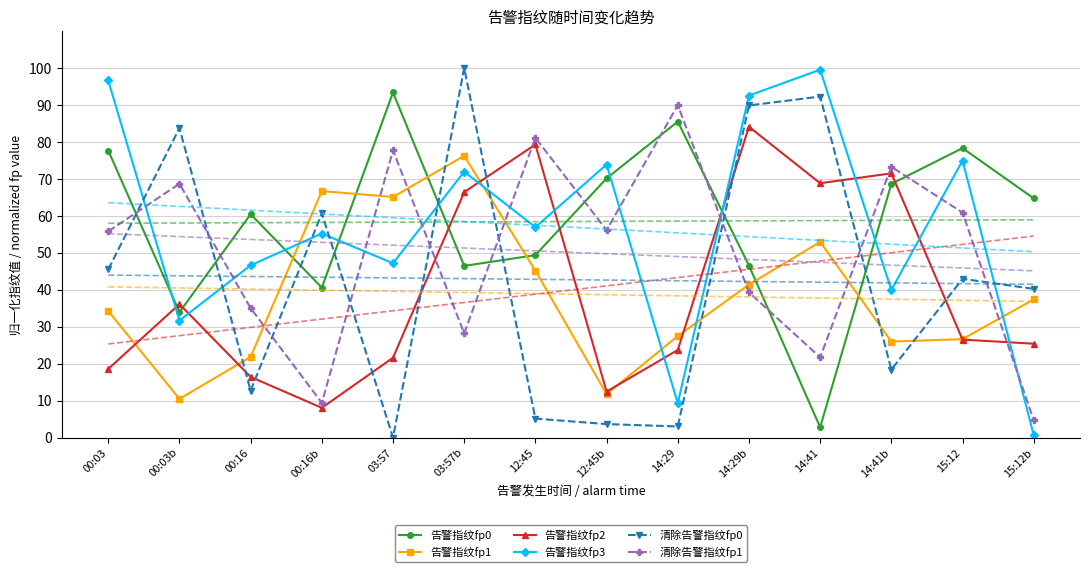

Is it true that 告警指纹fp3 equals 99.6 at 14:41?

True